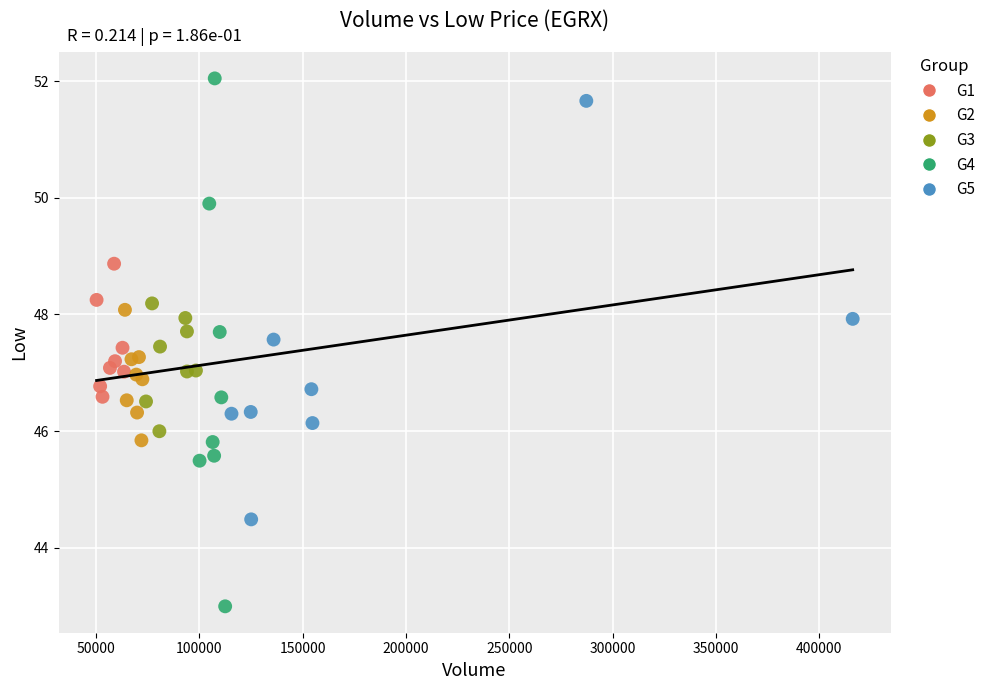

Which series contains the lowest Y value?

G4